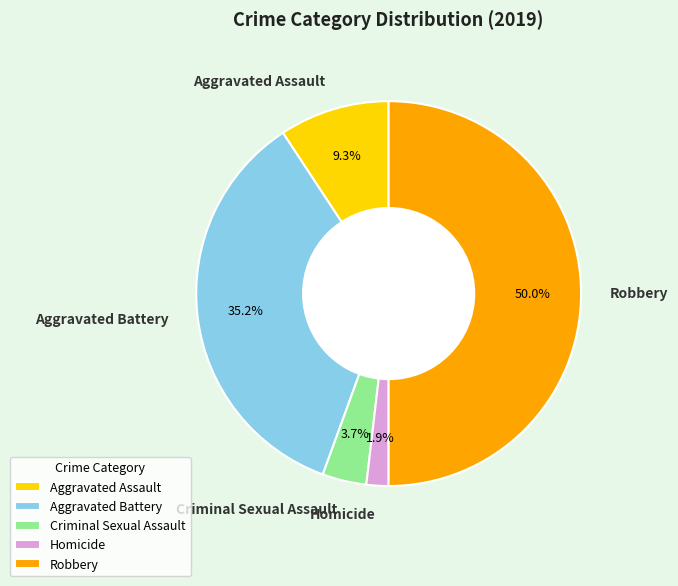

Is the sum of Criminal Sexual Assault and Homicide greater than half?

No